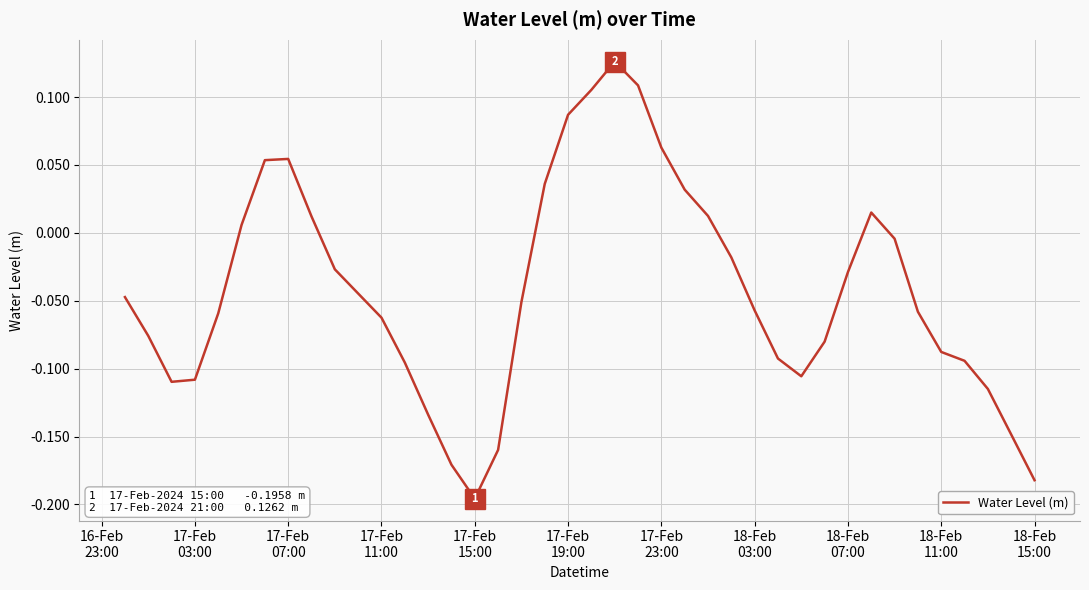

Reading right to left, what are all the values shown in this chart?

-0.2	-0.1	-0.1	-0.1	-0.1	-0.1	-0.0	0.0	-0.0	-0.1	-0.1	-0.1	-0.1	-0.0	0.0	0.0	0.1	0.1	0.1	0.1	0.1	0.0	-0.1	-0.2	-0.2	-0.2	-0.1	-0.1	-0.1	-0.0	-0.0	0.0	0.1	0.1	0.0	-0.1	-0.1	-0.1	-0.1	-0.0